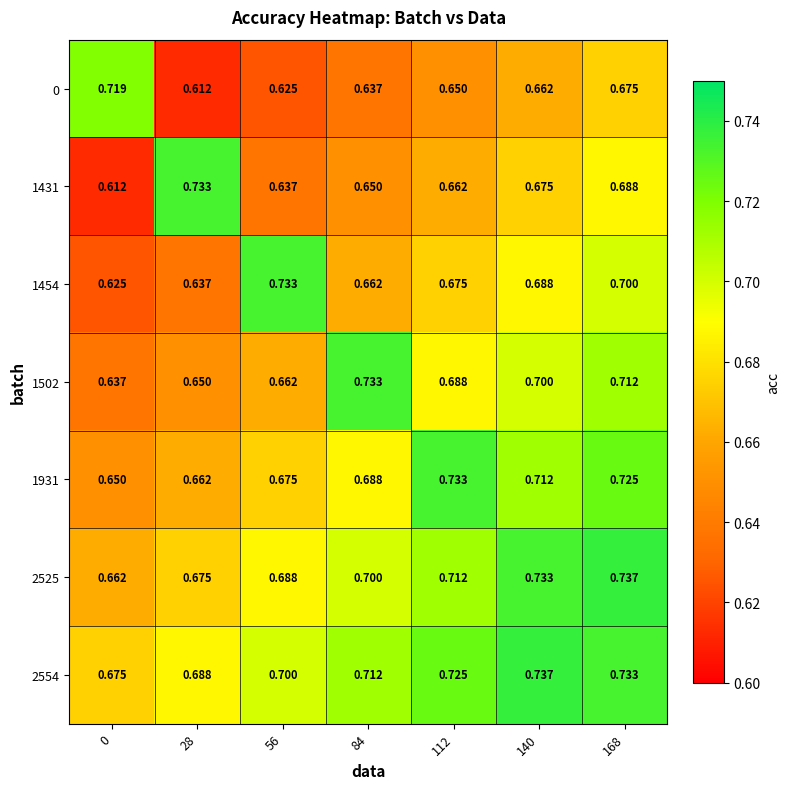

Is the value of 0 at 112 greater than the value of 2525 at 56?

No